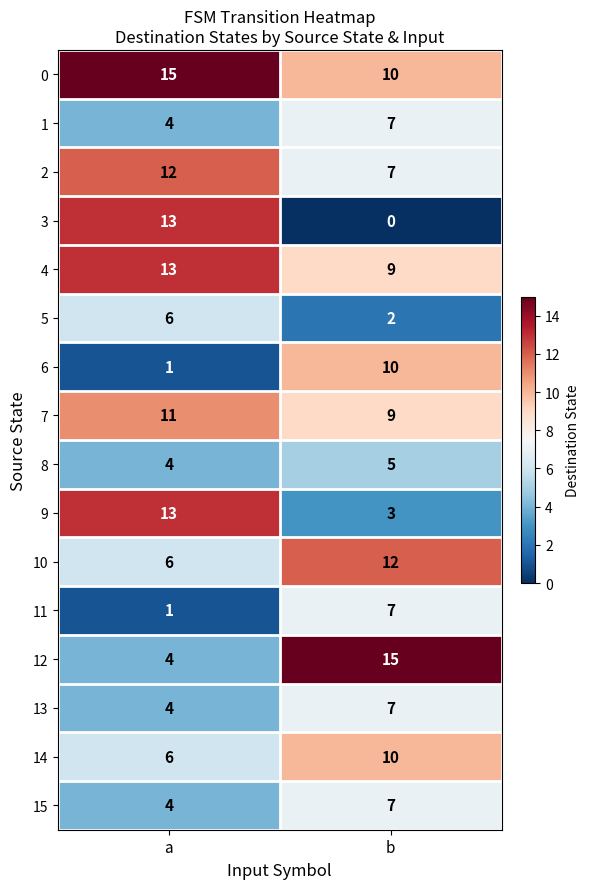

Rank the categories by 0 value from highest to lowest.

a, b